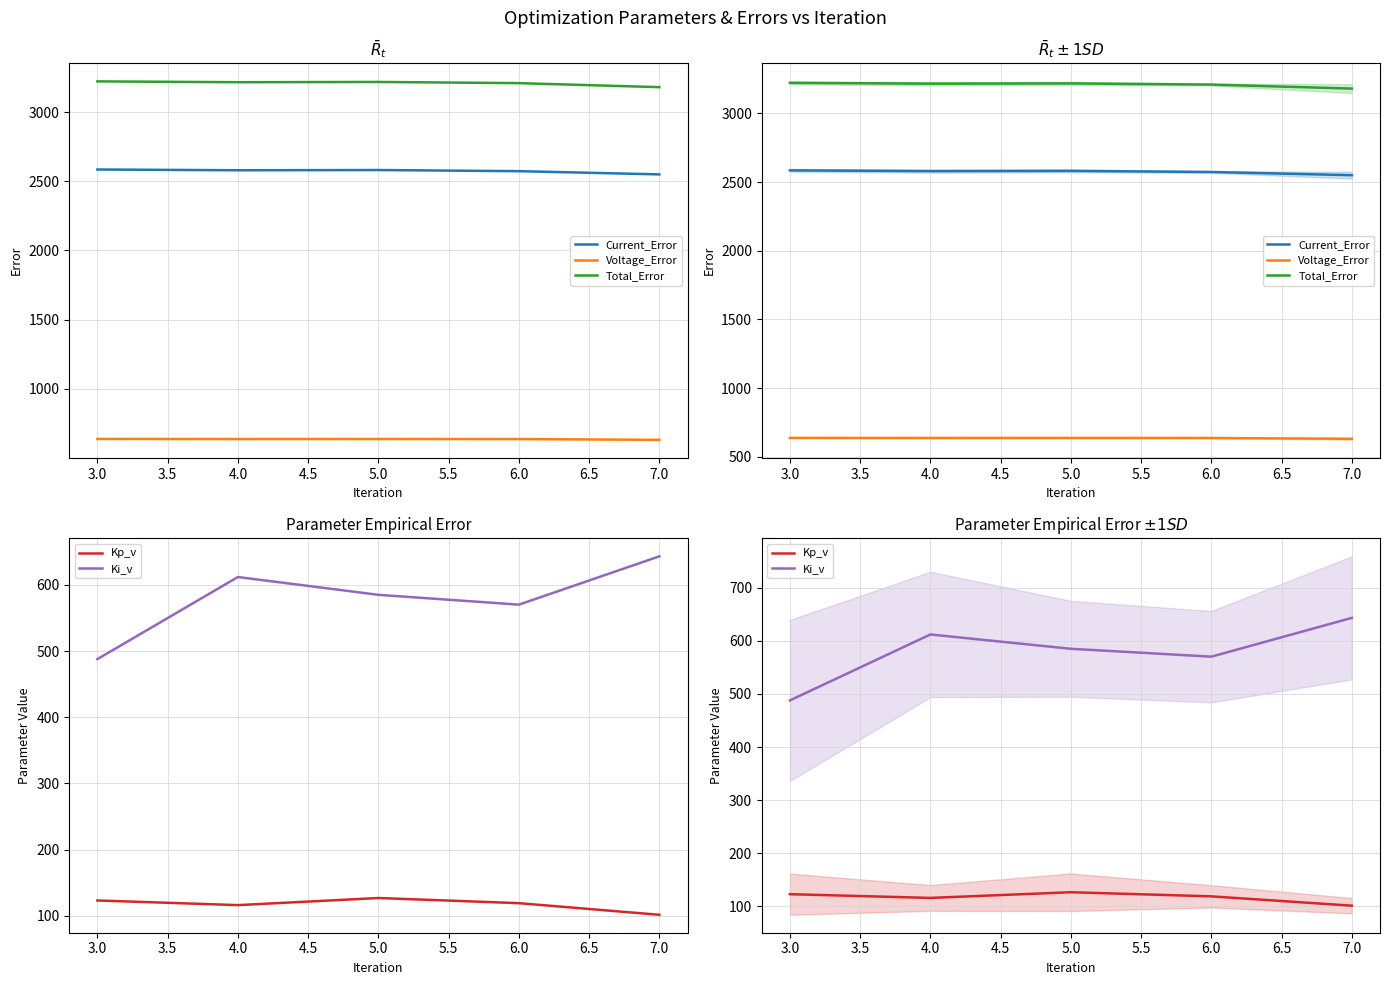

How many distinct data groups are displayed?

5